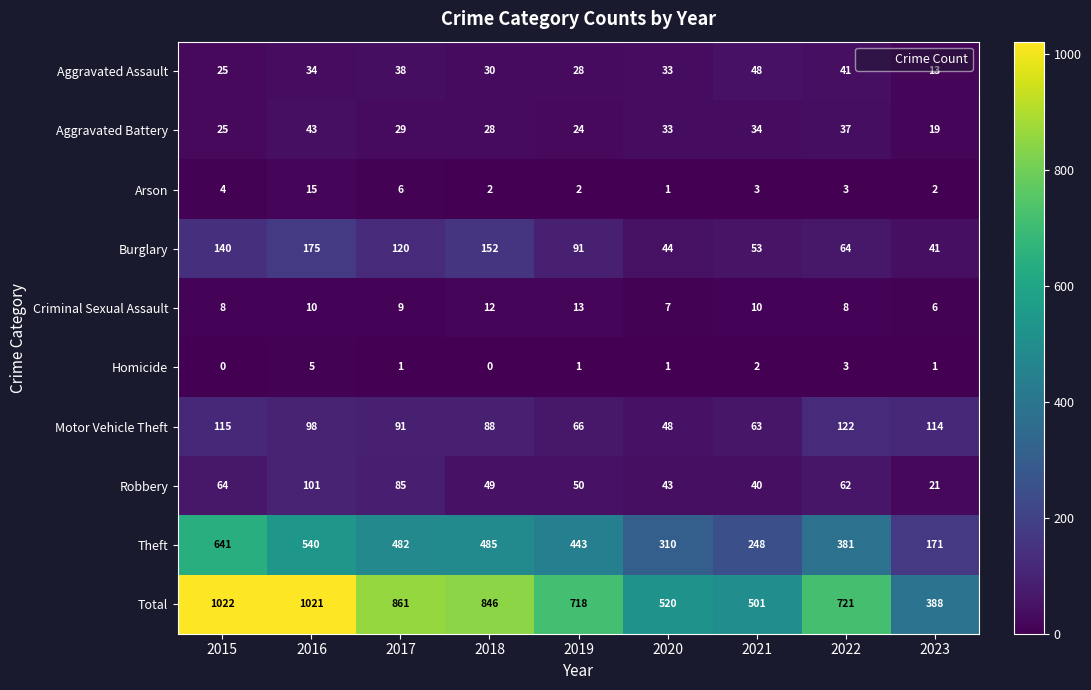

What is the average value of the Burglary series?

98